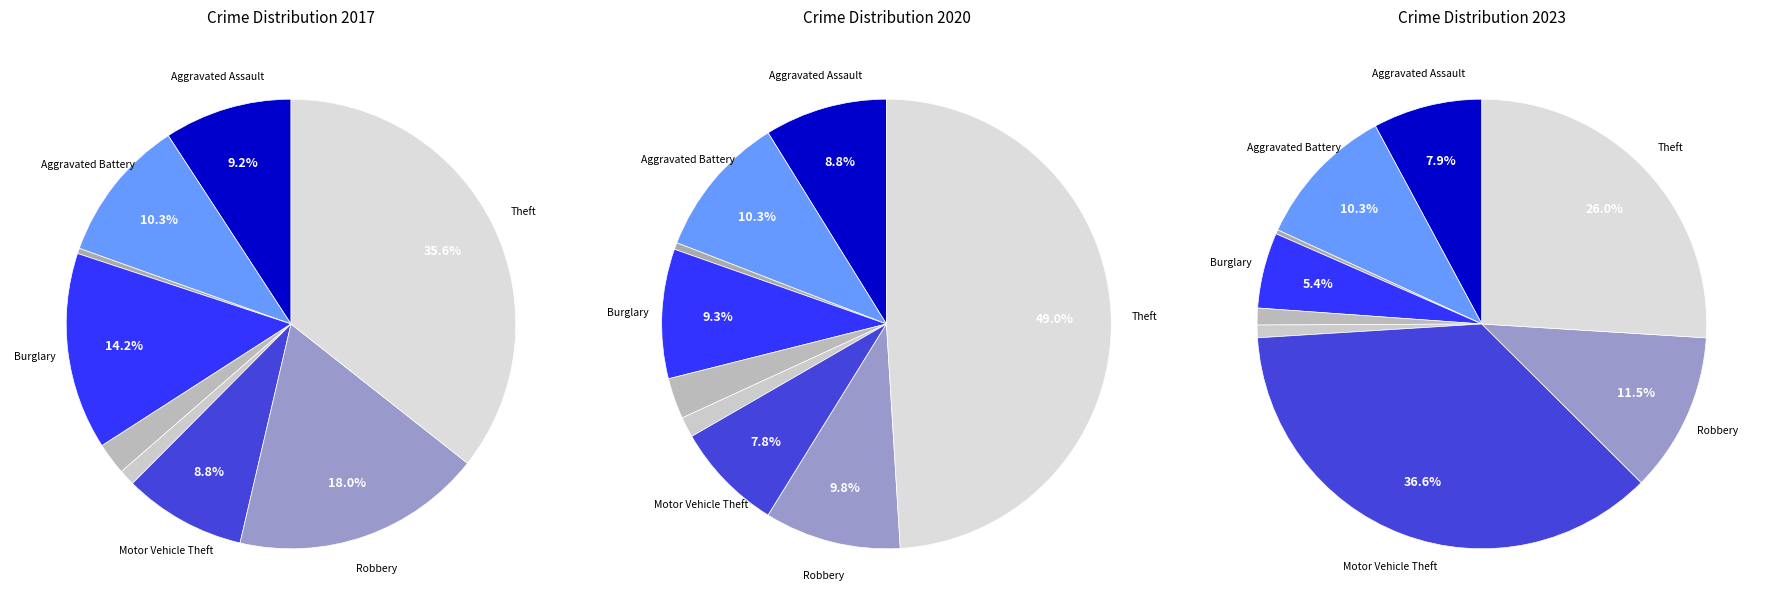

Is it true that values_2023 is 15% of the pie?

False